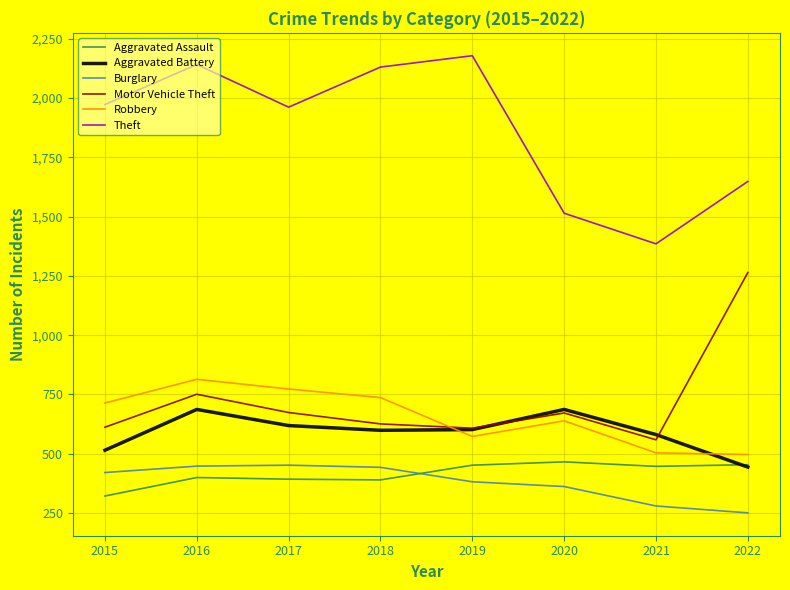

What is the spread (max minus min) of values at 2019?

1796